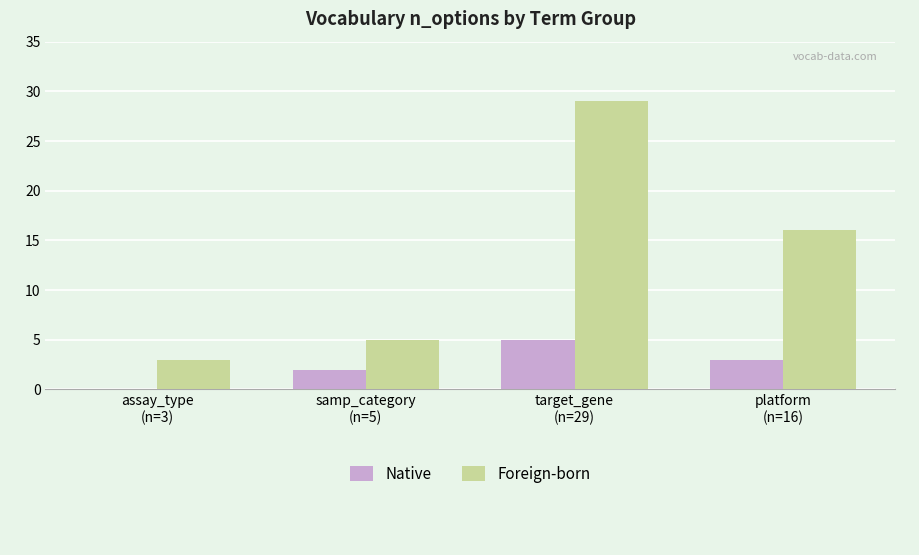

Which series has the largest total across all categories?

Foreign-born